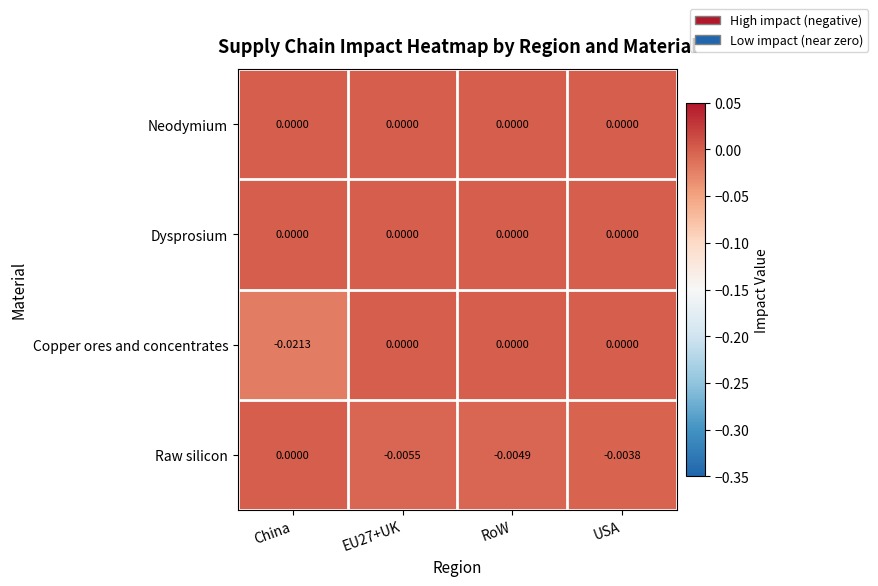

At which label does Copper ores and concentrates reach its minimum?

China